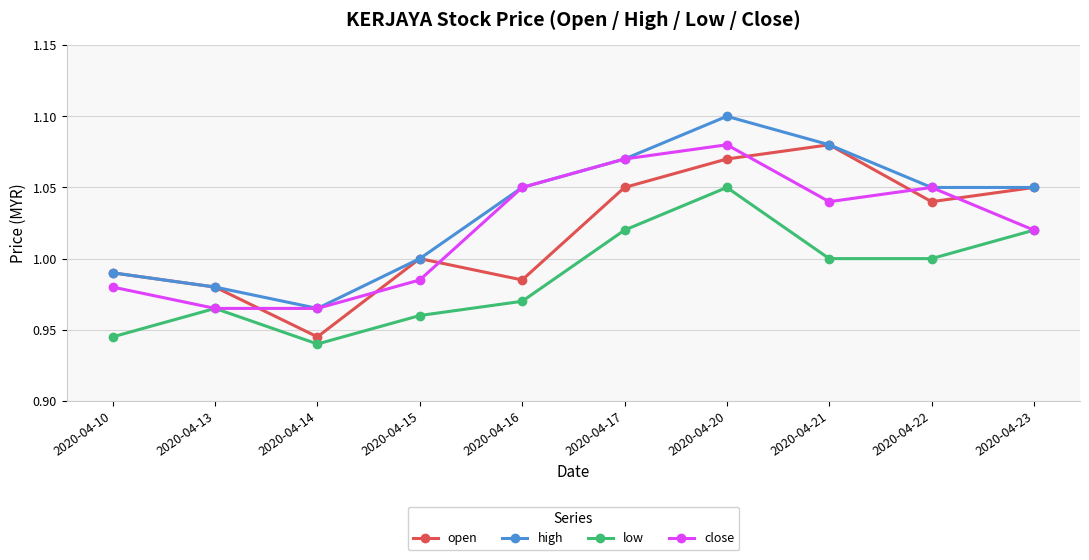

Count the number of categories in the chart.

10